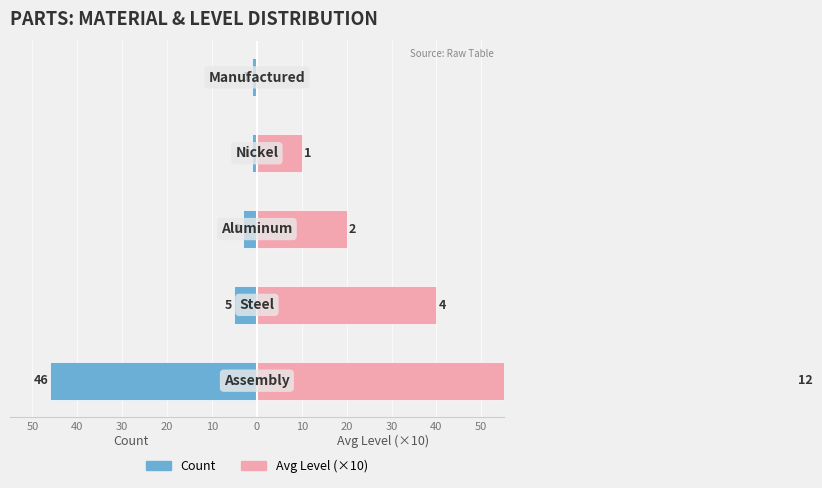

Which series has the largest total across all categories?

Avg Level (×10)